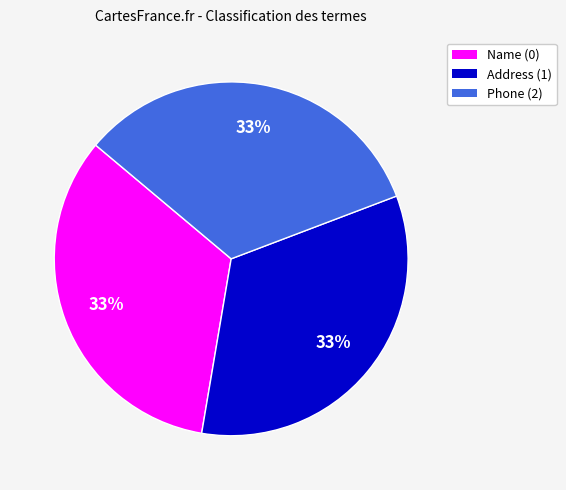

What is the ratio of the value at Address (1) to the value at Name (0)?

1.0